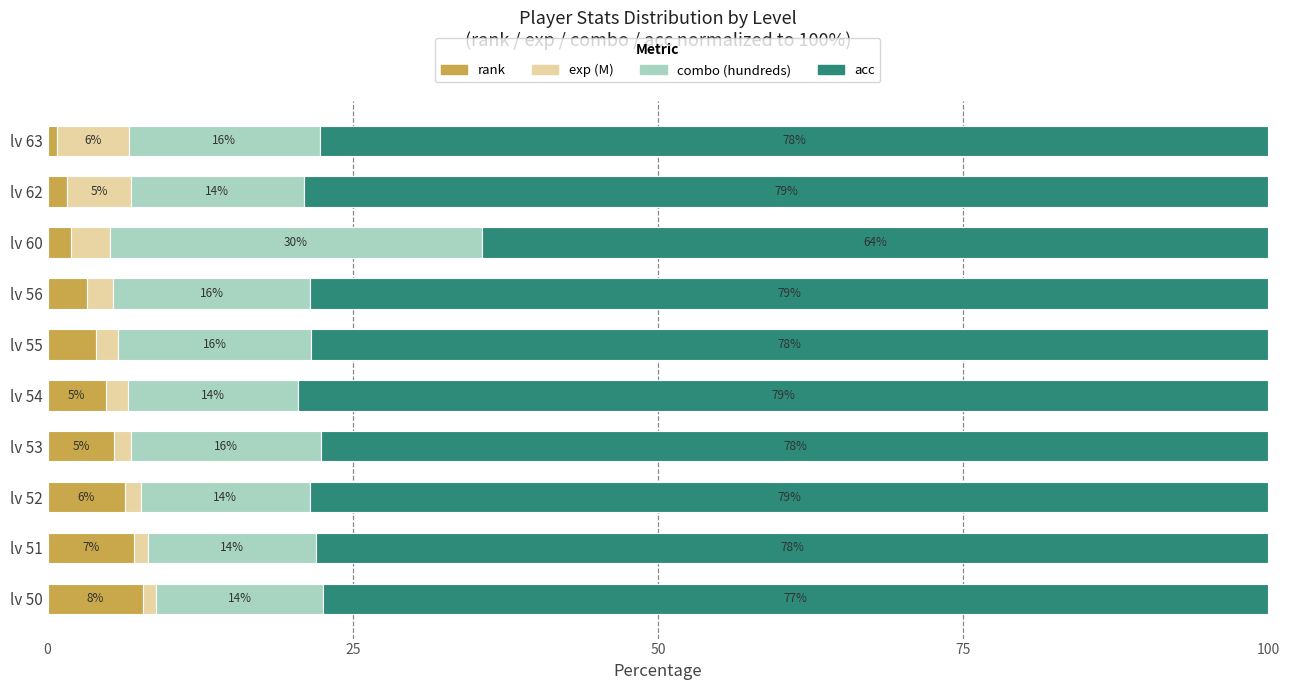

What is the total value across all series at lv 54?

100.0